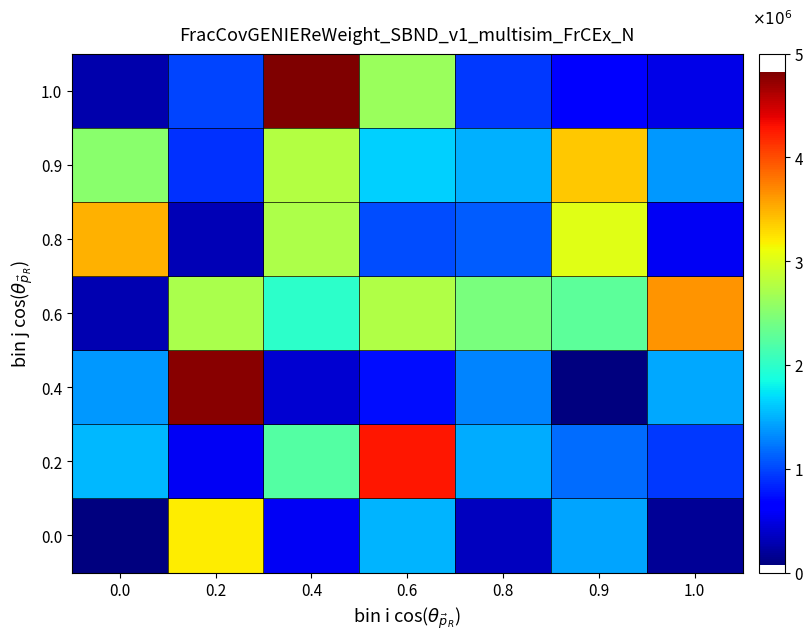

What is the greatest value displayed?

4820722.8